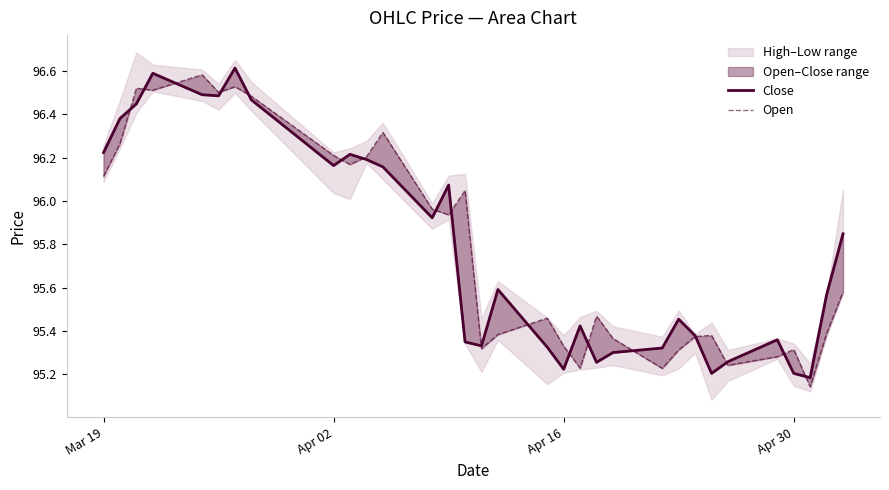

What is the sum of the Close values at Apr 02 and 28?

191.6